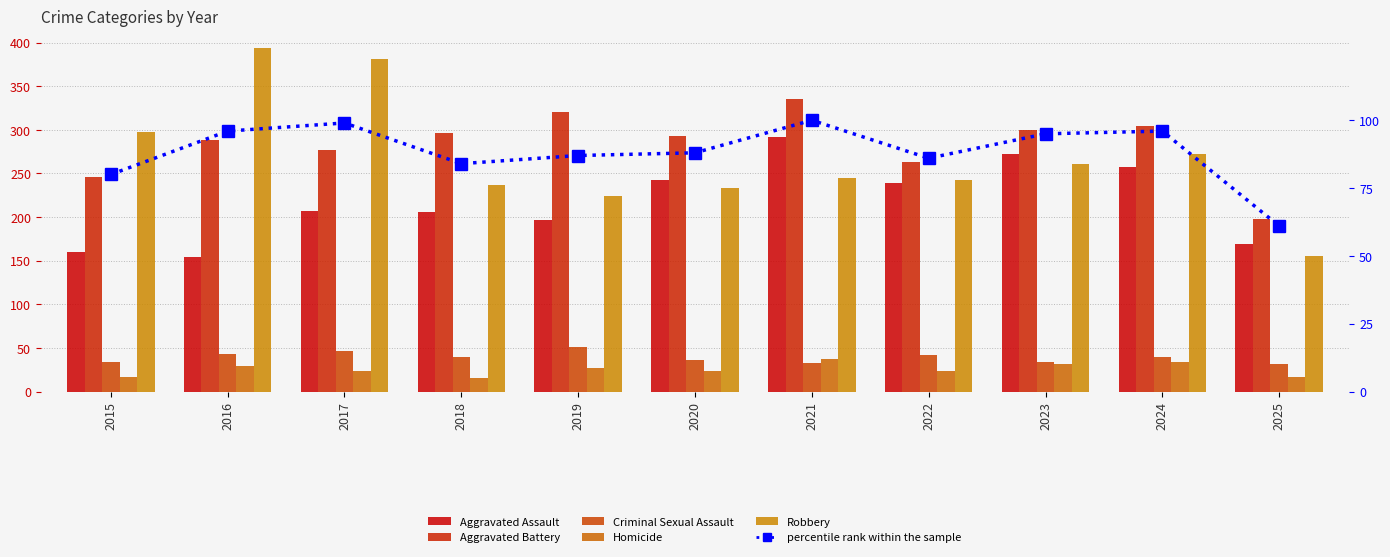

Reading left to right, list all the values displayed in this chart.

Aggravated Assault: 160	154	207	206	197	242	292	239	272	258	169
Aggravated Battery: 246	288	277	296	321	293	335	263	300	304	198
Criminal Sexual Assault: 34	43	47	40	51	36	33	42	34	40	31
Homicide: 17	29	24	15	27	24	37	23	31	34	17
Robbery: 297	394	381	237	224	233	245	243	261	272	155
percentile rank within the sample: 80	96	99	84	87	88	100	86	95	96	61